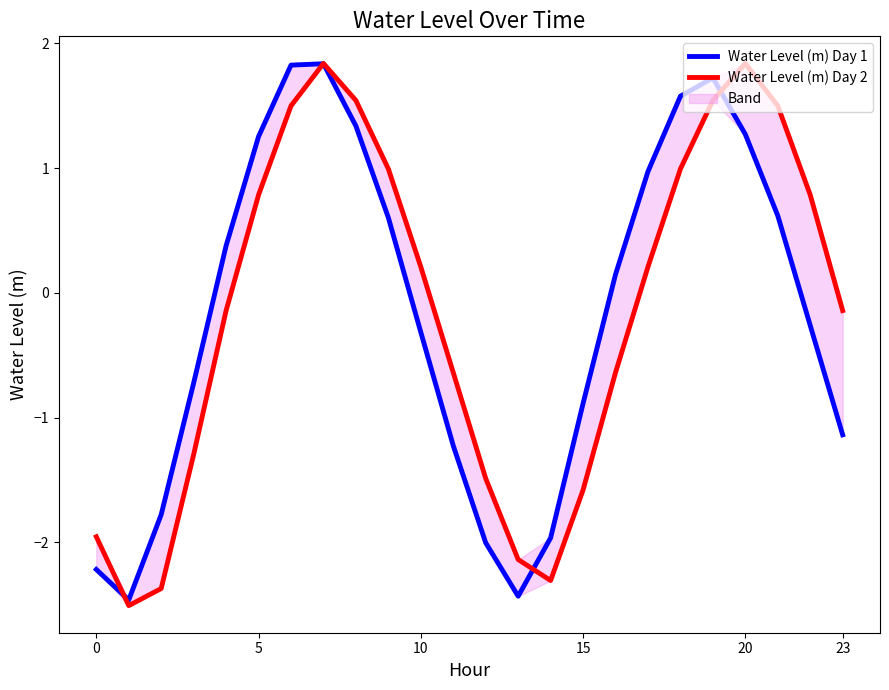

What is the difference between the highest and lowest values at 18?

0.6